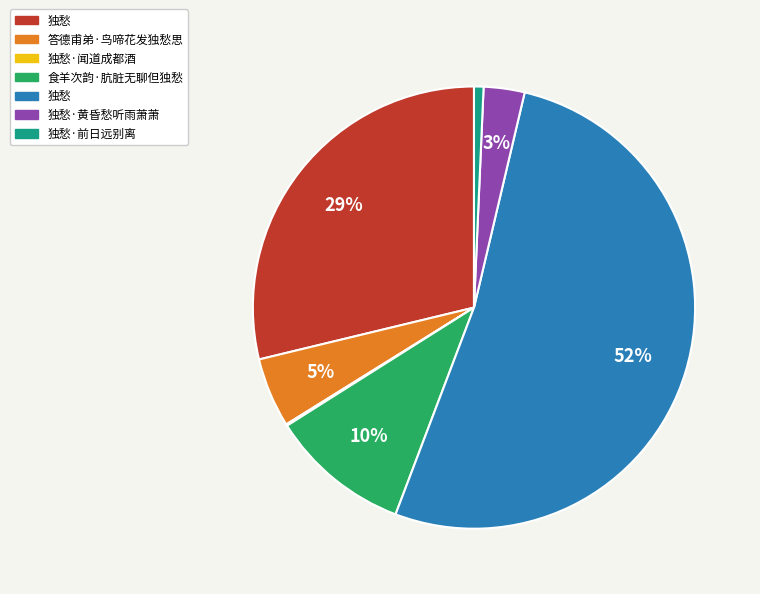

Is there a majority slice in this chart?

Yes